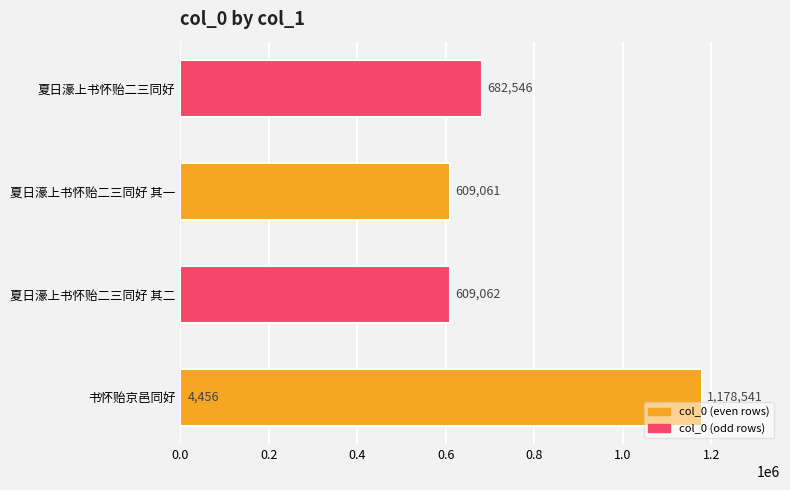

Is it true that the value at 0.8 is 1597209?

False